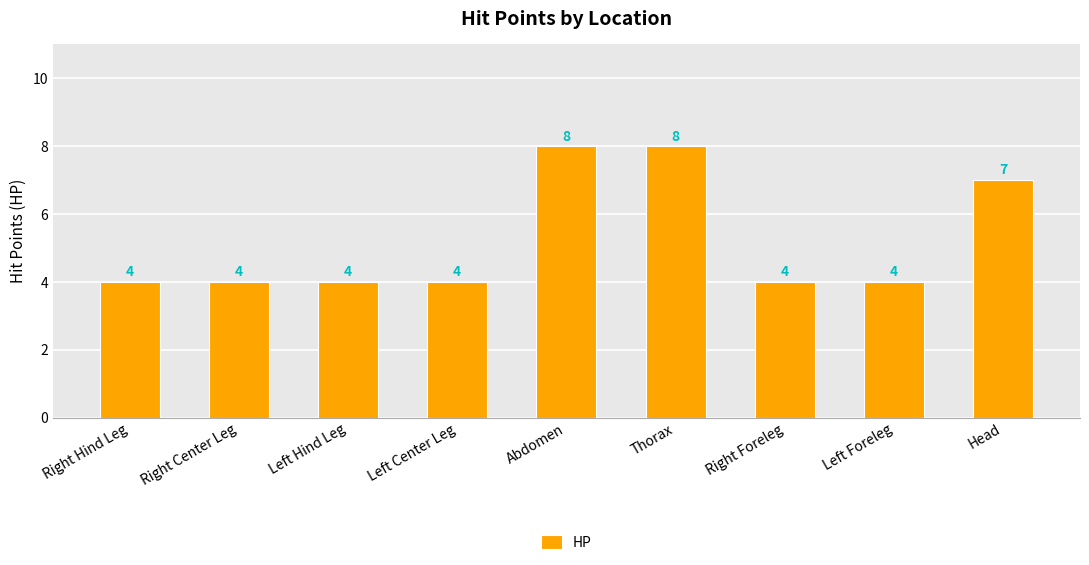

Count the values in the range 4 to 7.

7